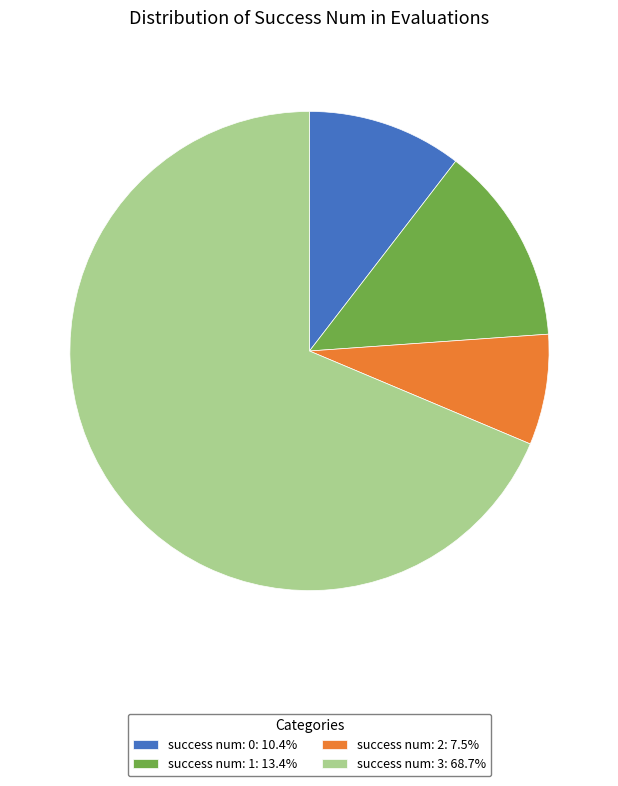

Do success num: 1: 13.4% and success num: 0: 10.4% together represent more than half of the pie?

No